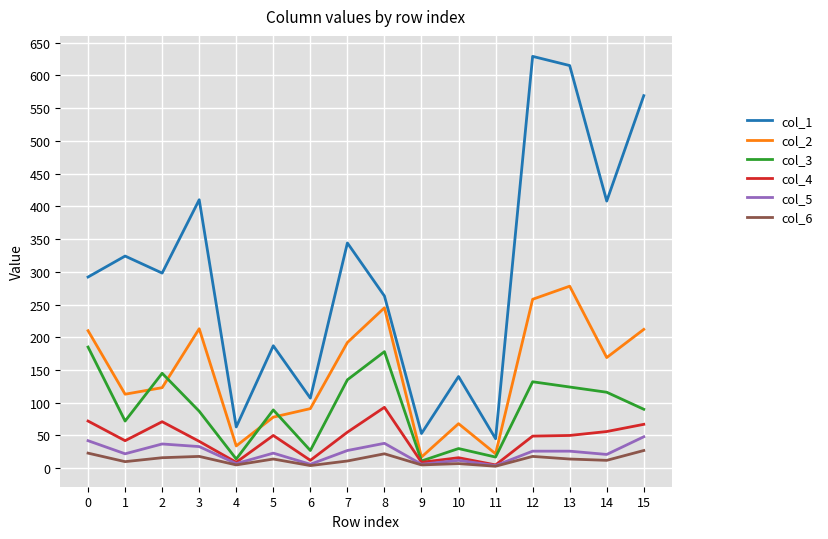

Which series has the widest spread of values?

col_1